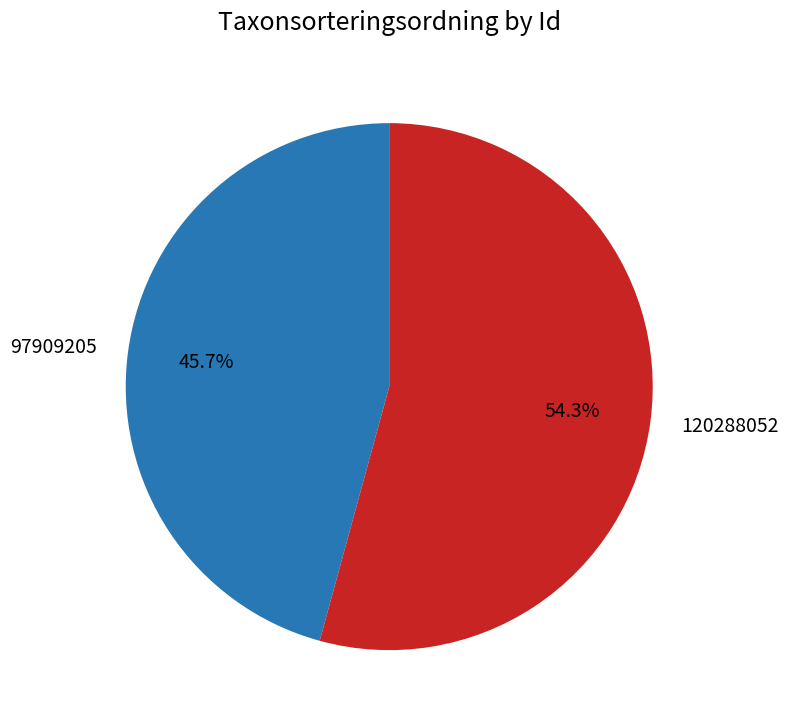

To the nearest percent, what percentage of the pie is 97909205?

46%